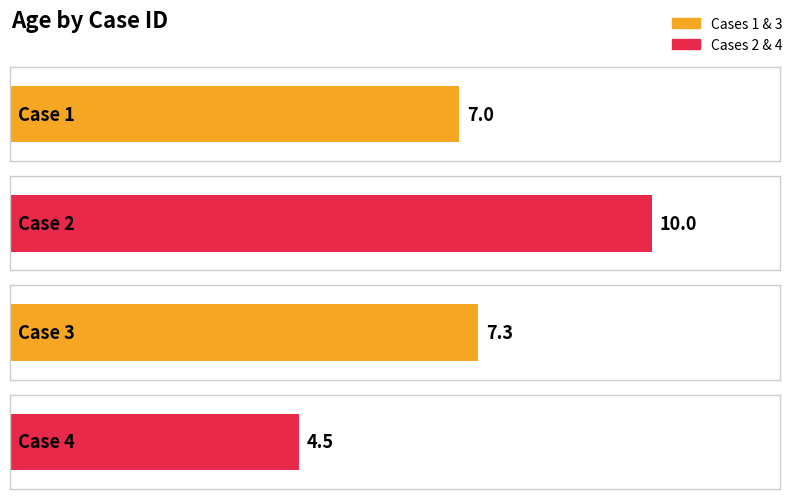

Are the bars grouped side by side (vs. stacked)?

No